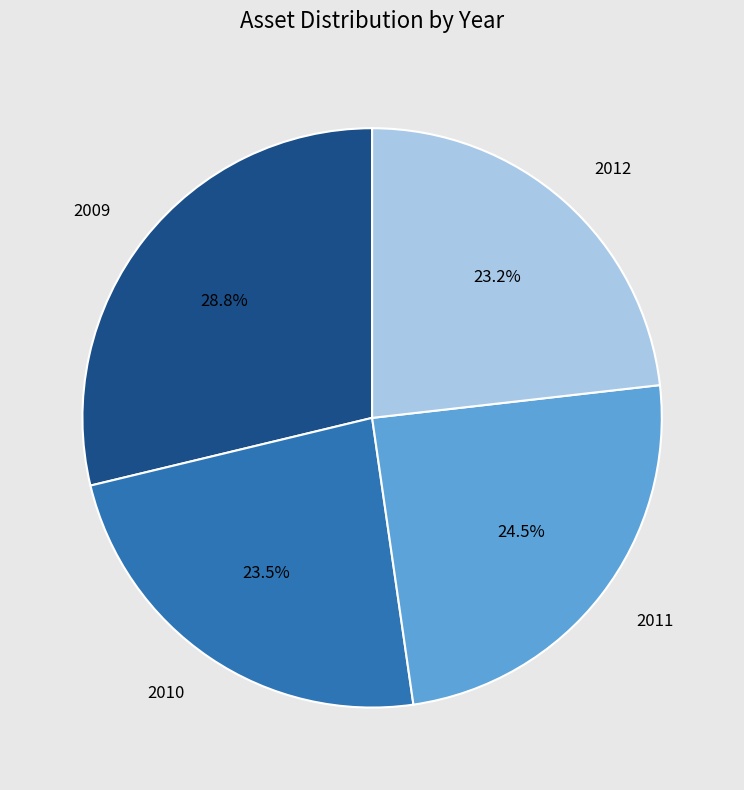

Is it true that 2010 is 10% of the pie?

False